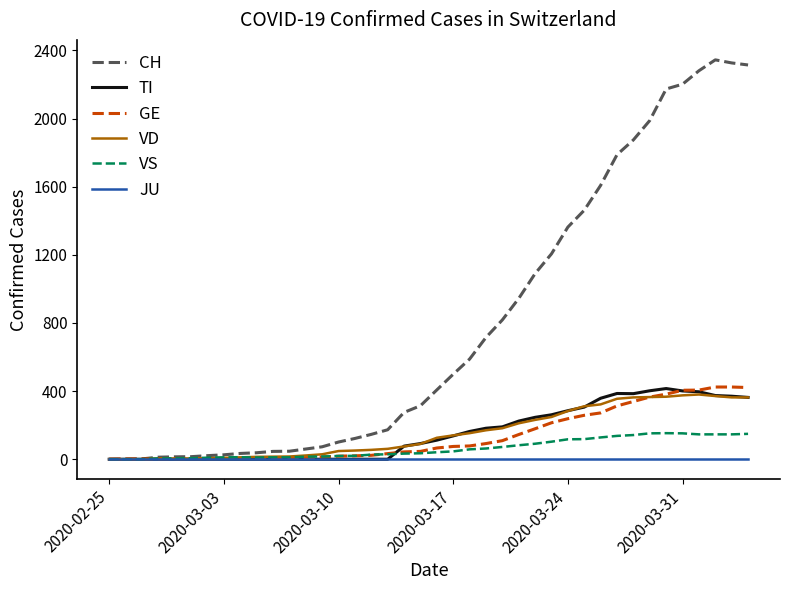

Which series has the largest total across all categories?

CH